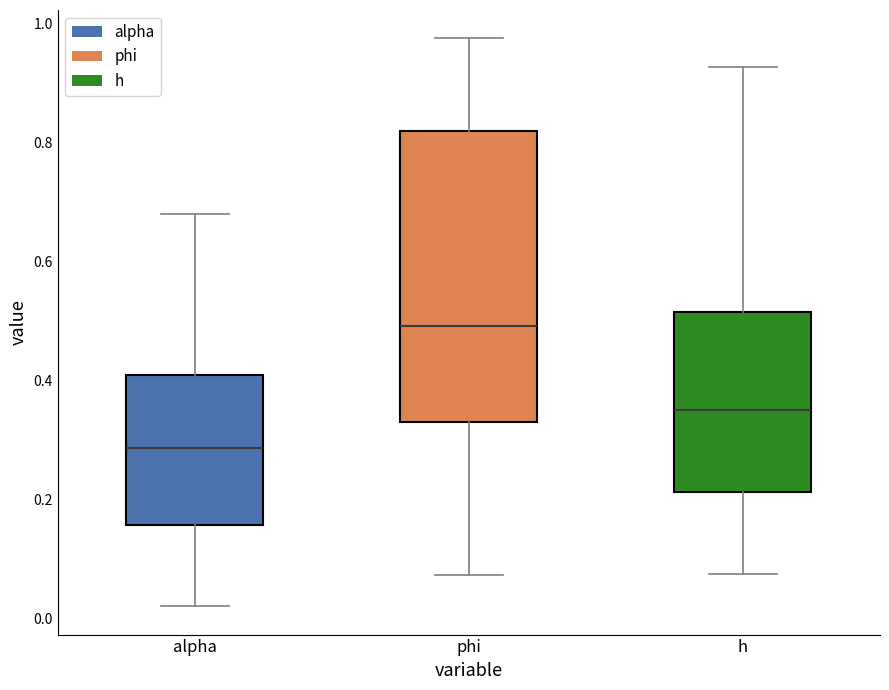

Where does the upper whisker of the box for h end on the y-axis? The values are not printed on the chart, so give them approximately, as read against the axis.

0.92